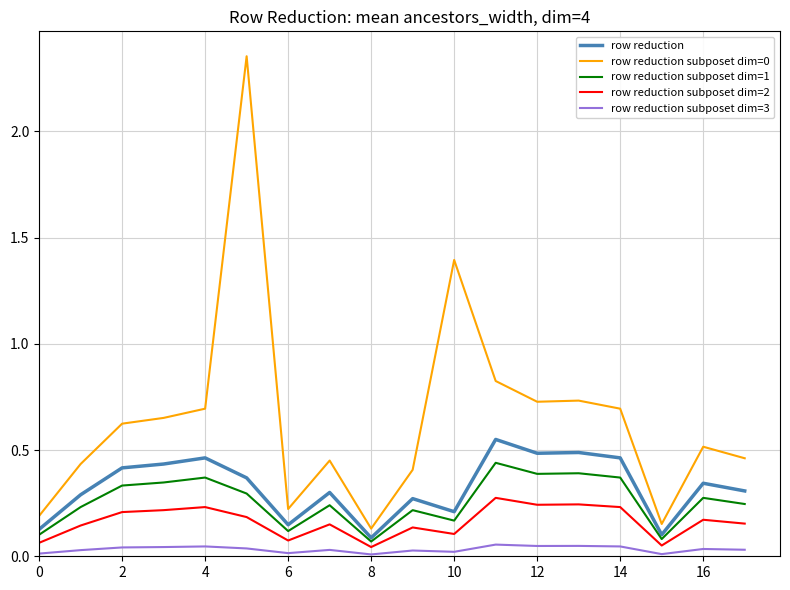

True or false: row reduction subposet dim=3 and row reduction cross at least once.

False